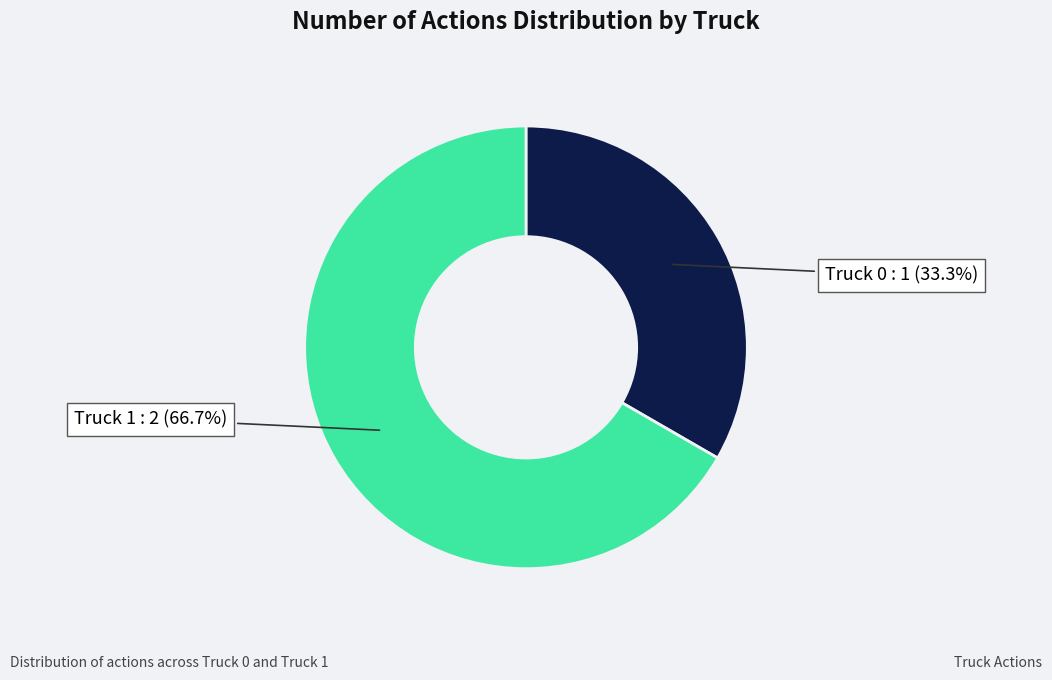

Does any single category account for the majority?

Yes